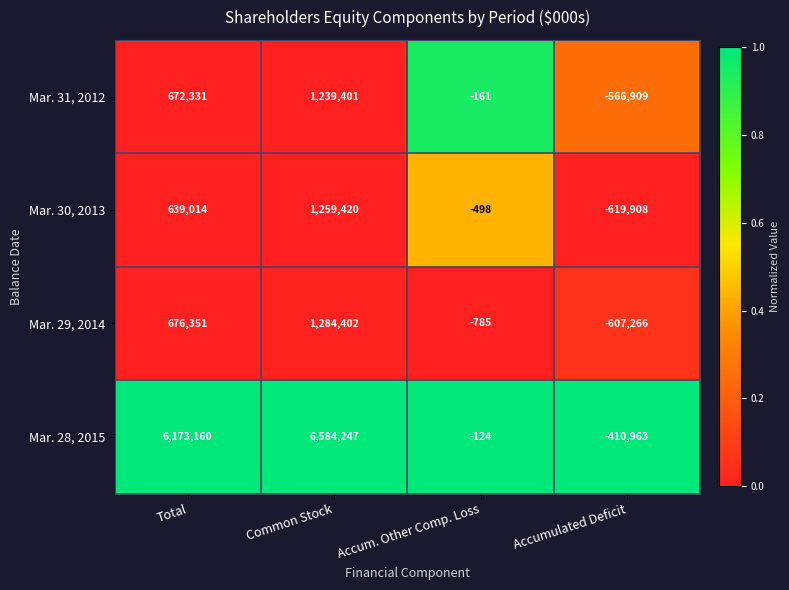

At which category does the chart reach its peak across all series?

Common Stock